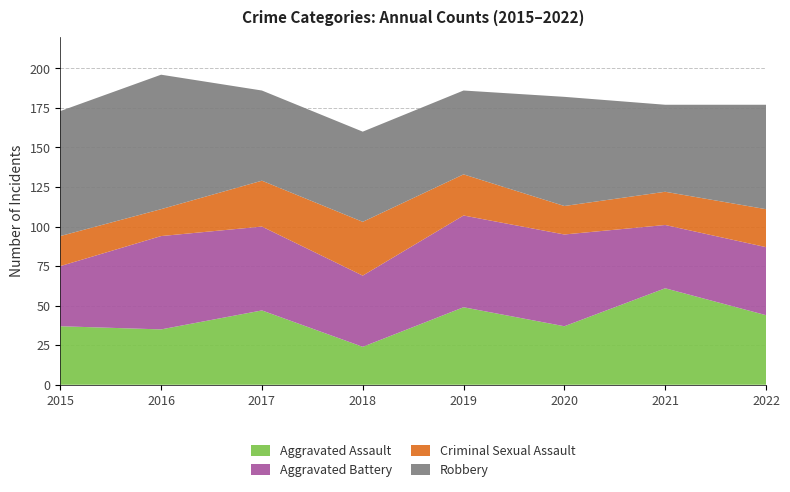

Reading left to right, list all the values displayed in this chart.

Aggravated Assault: 2015=37	2016=35	2017=47	2018=24	2019=49	2020=37	2021=61	2022=44
Aggravated Battery: 2015=38	2016=59	2017=53	2018=45	2019=58	2020=58	2021=40	2022=43
Criminal Sexual Assault: 2015=19	2016=17	2017=29	2018=34	2019=26	2020=18	2021=21	2022=24
Robbery: 2015=79	2016=85	2017=57	2018=57	2019=53	2020=69	2021=55	2022=66